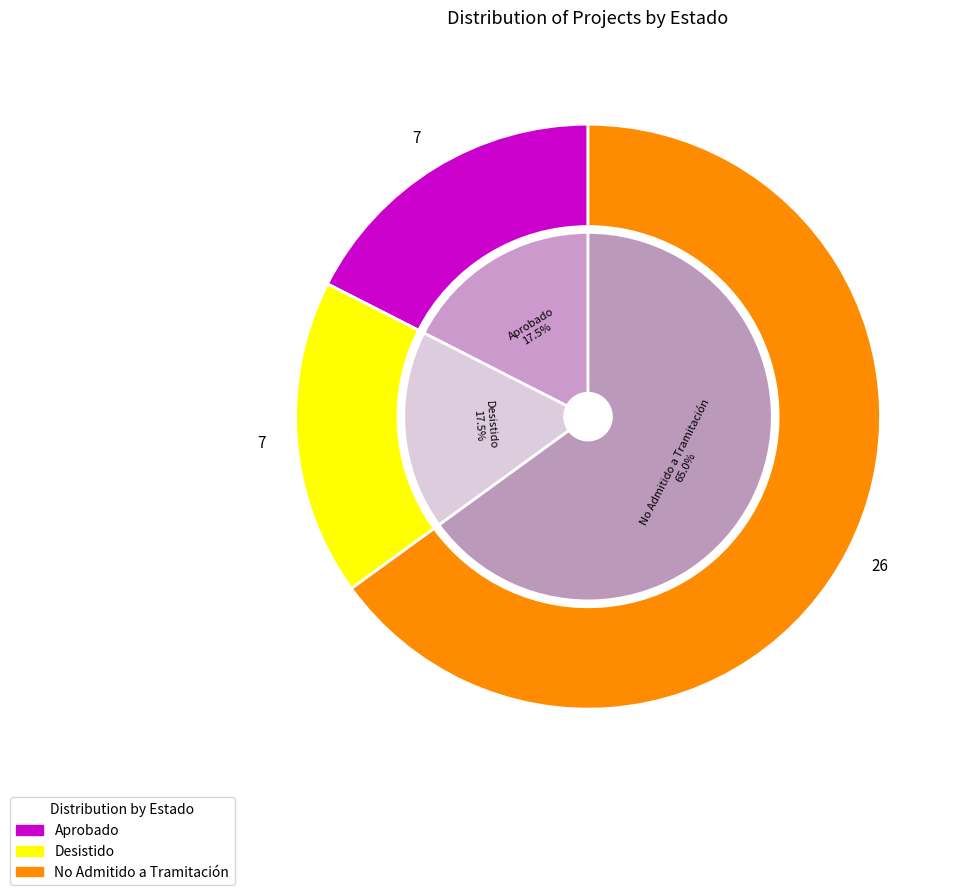

Rank the categories by value from highest to lowest.

No Admitido a Tramitación, Aprobado, Desistido